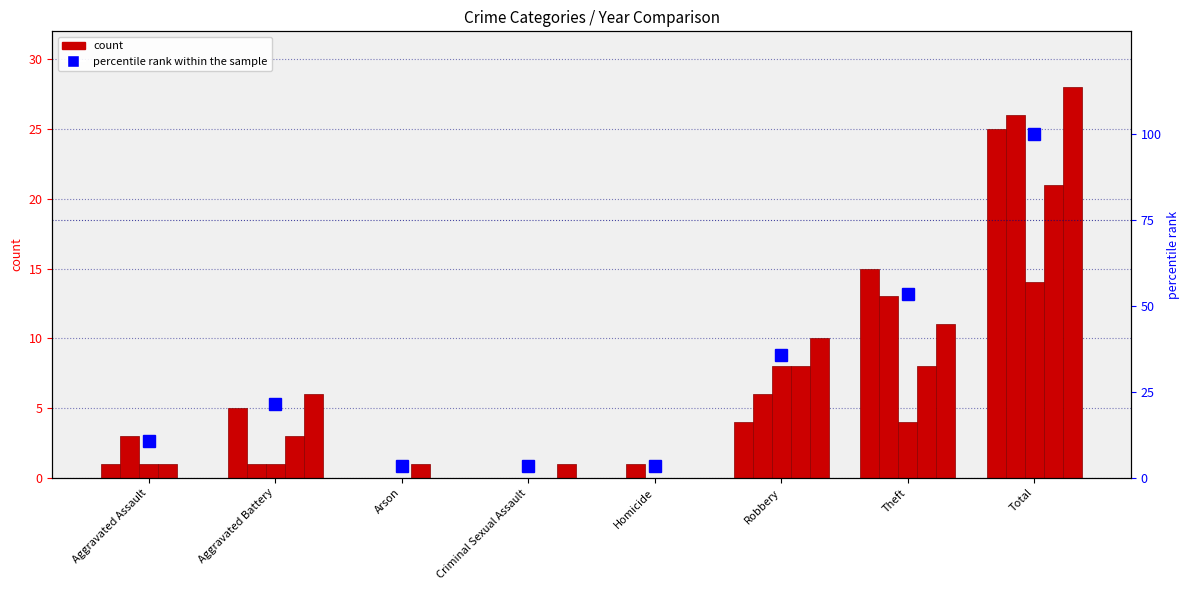

What is the average value?

29.0